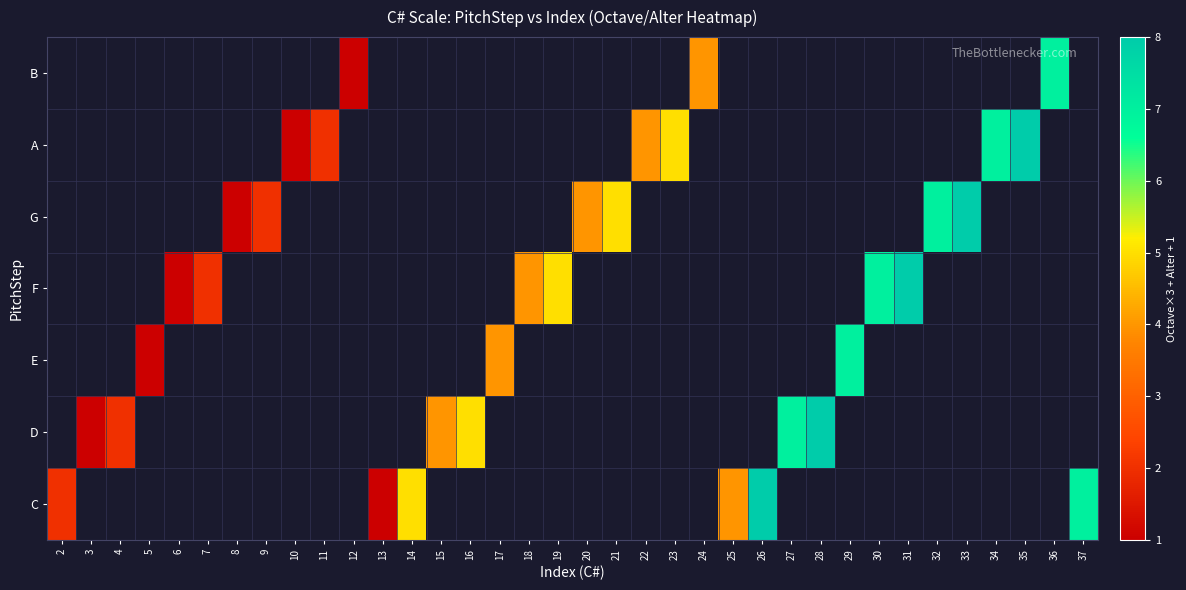

List the series in order of their overall mean, highest first.

B, A, G, F, E, D, C